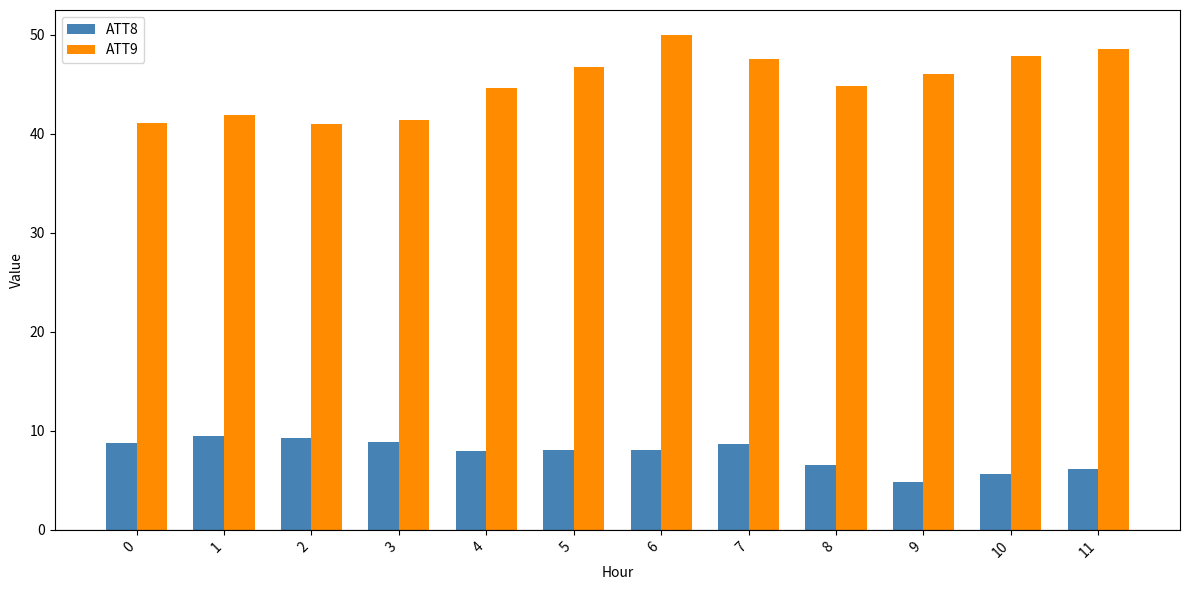

What is the difference between the maximum and minimum values in the ATT8 series?

4.7